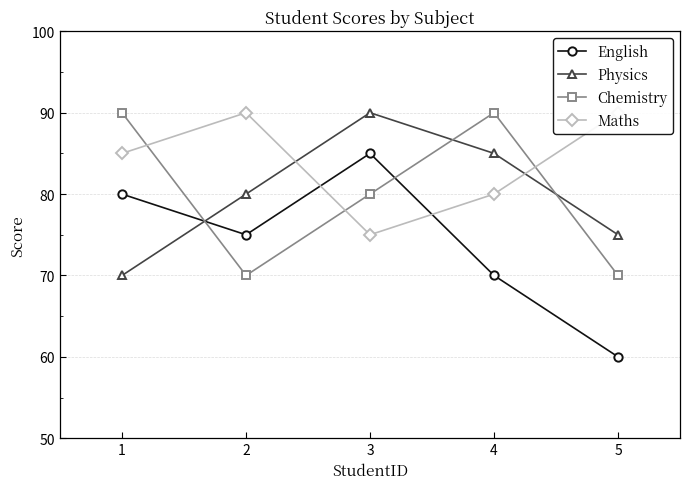

Reading left to right, list all the values displayed in this chart.

English: 1=80	2=75	3=85	4=70	5=60
Physics: 1=70	2=80	3=90	4=85	5=75
Chemistry: 1=90	2=70	3=80	4=90	5=70
Maths: 1=85	2=90	3=75	4=80	5=90